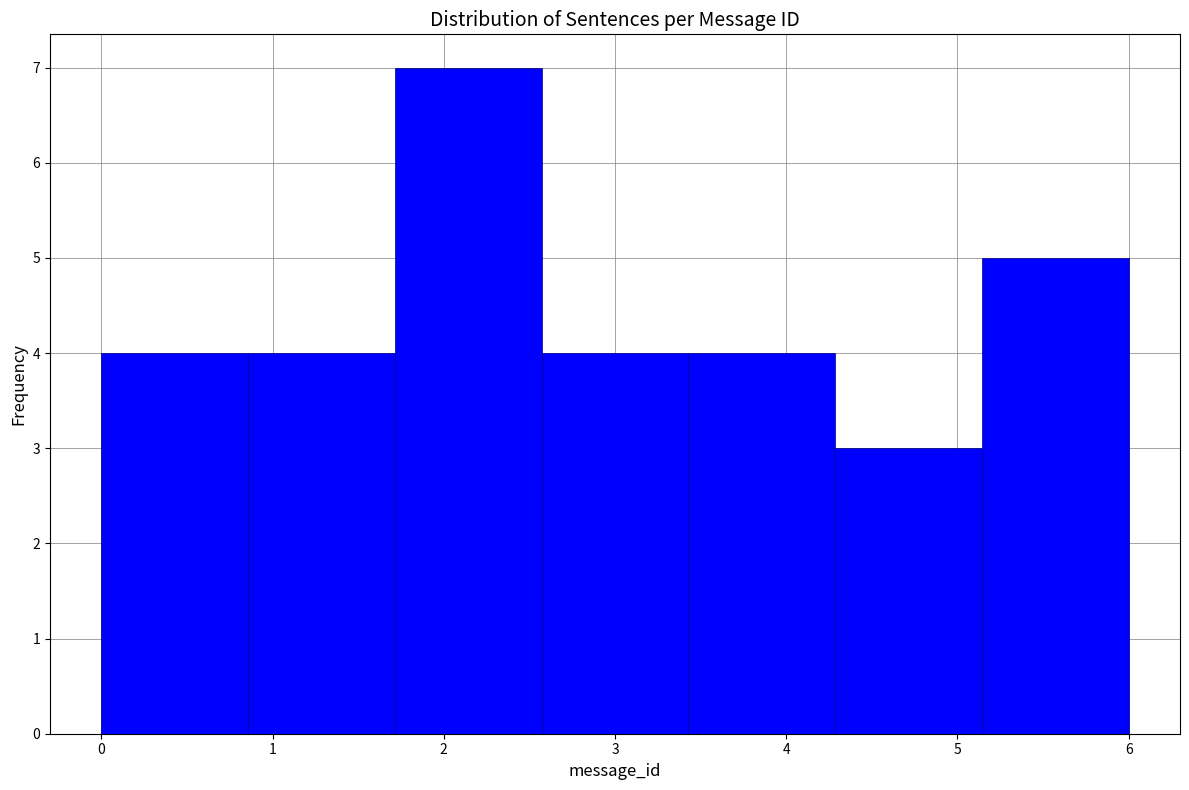

Which range on the x-axis has the tallest bar?

1.7 to 2.6